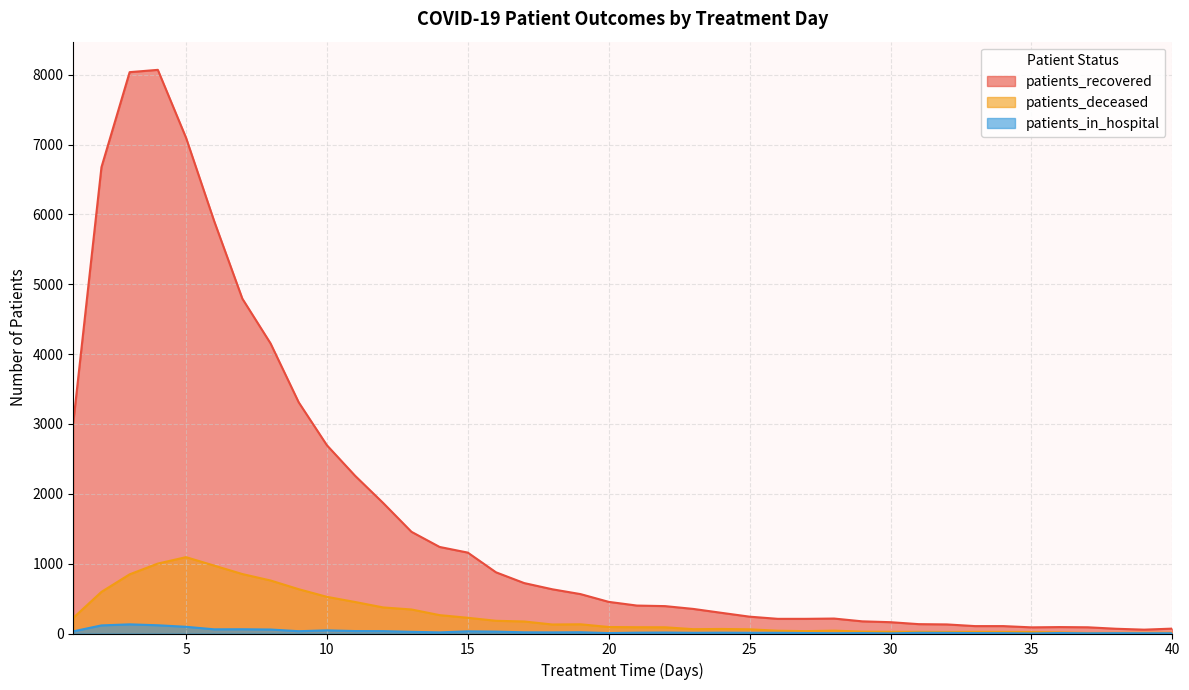

What is the value of the patients_in_hospital point at the 19th from the left?

18